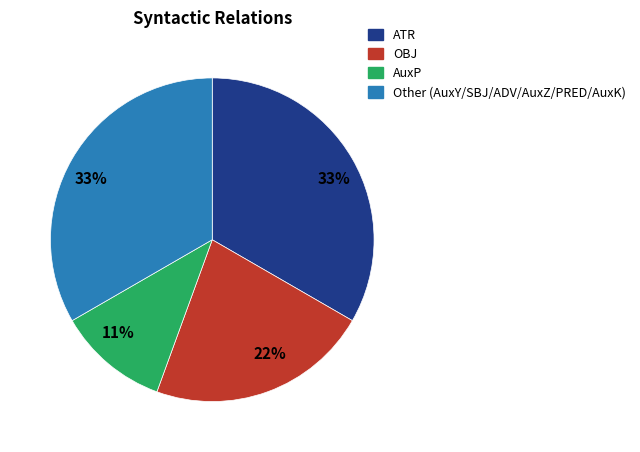

To the nearest percent, what is the difference between the largest and smallest slice percentages?

22%